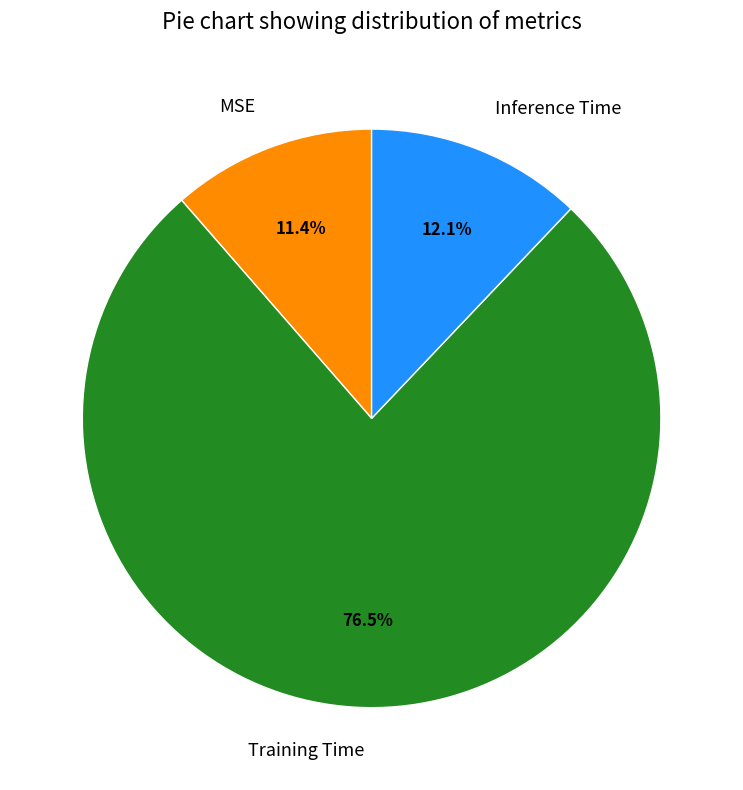

The MSE slice represents 17% of the pie. True or false?

False